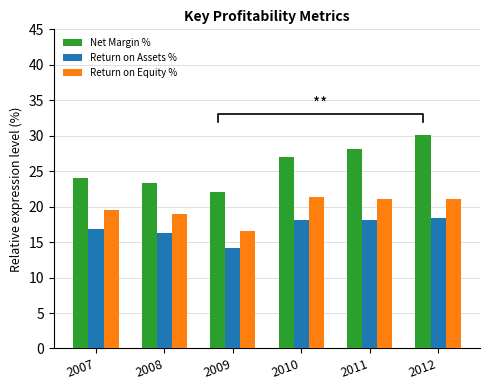

How many data points does each series have?

6